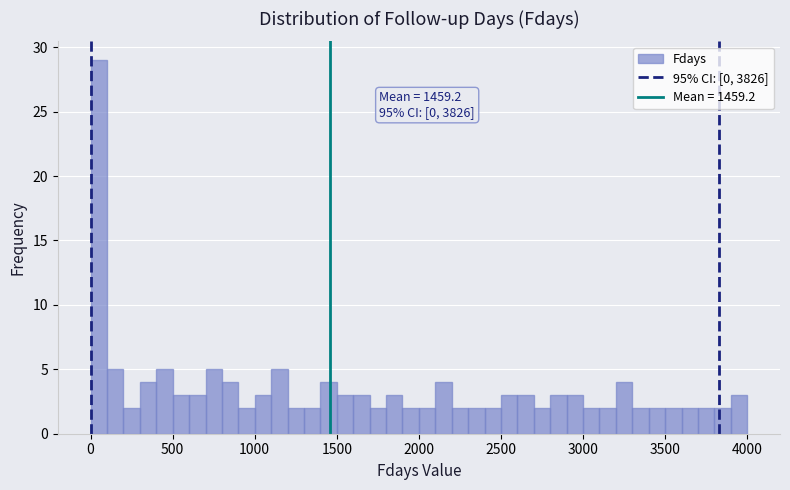

Read against the x-axis, roughly where is the centre of the tallest bar?

50